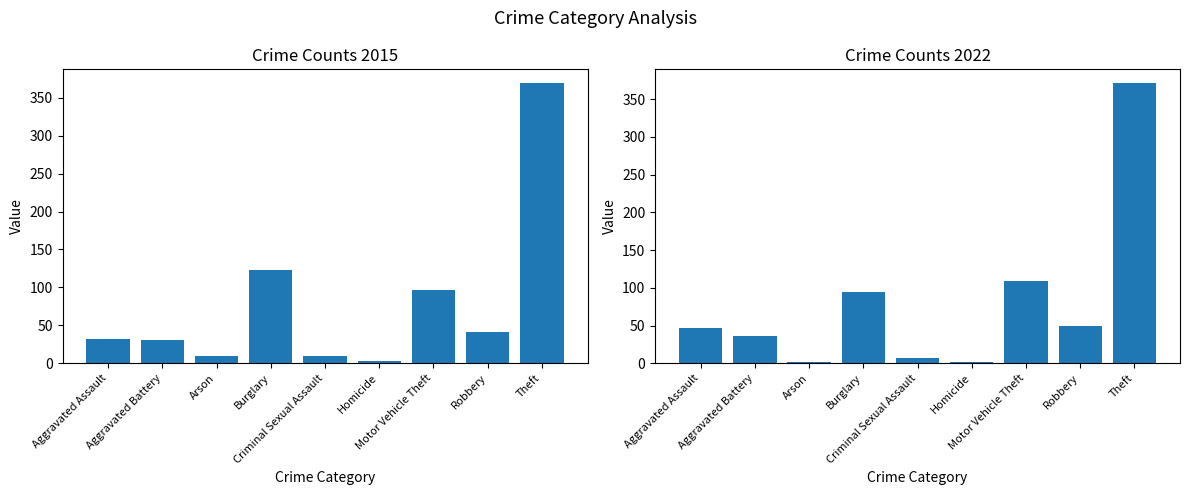

What is the total value across all series at Homicide?

5